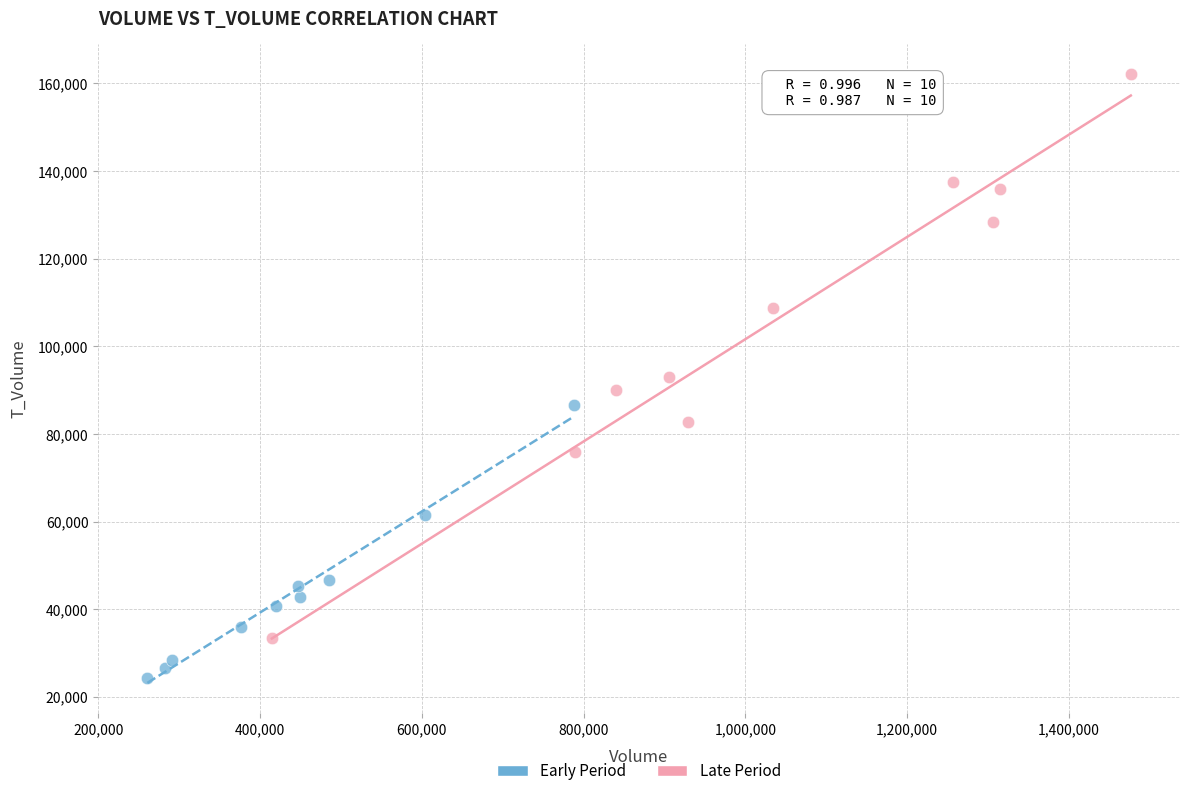

Which series contains the highest Y value?

Late Period